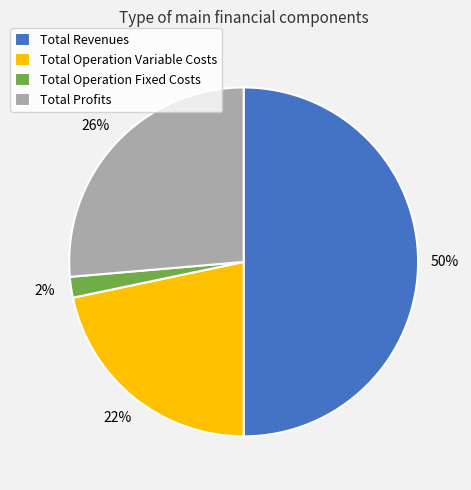

The Total Revenues slice represents 50% of the pie. True or false?

True